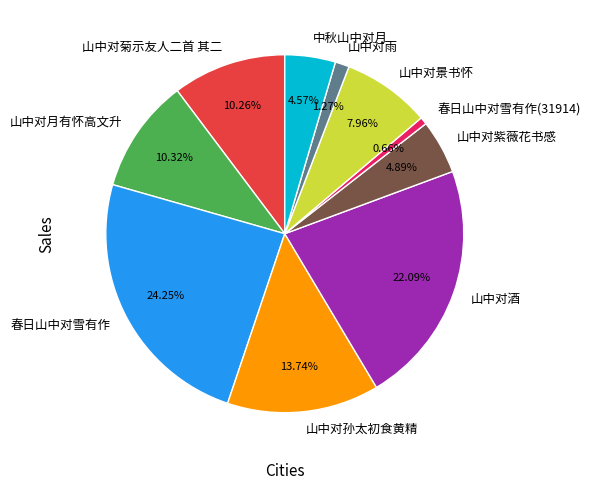

What is the smallest slice in the pie chart?

春日山中对雪有作(31914)